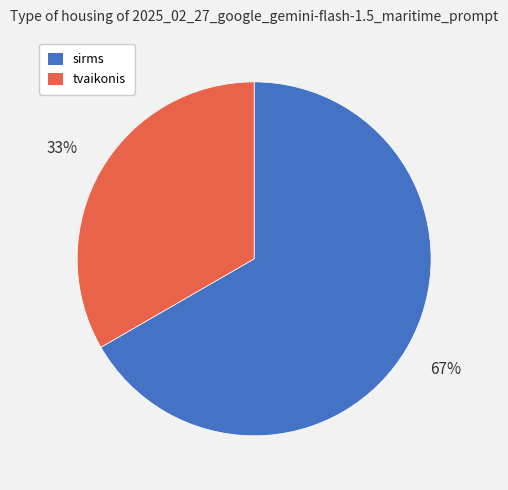

To the nearest percent, what portion does tvaikonis represent?

33%